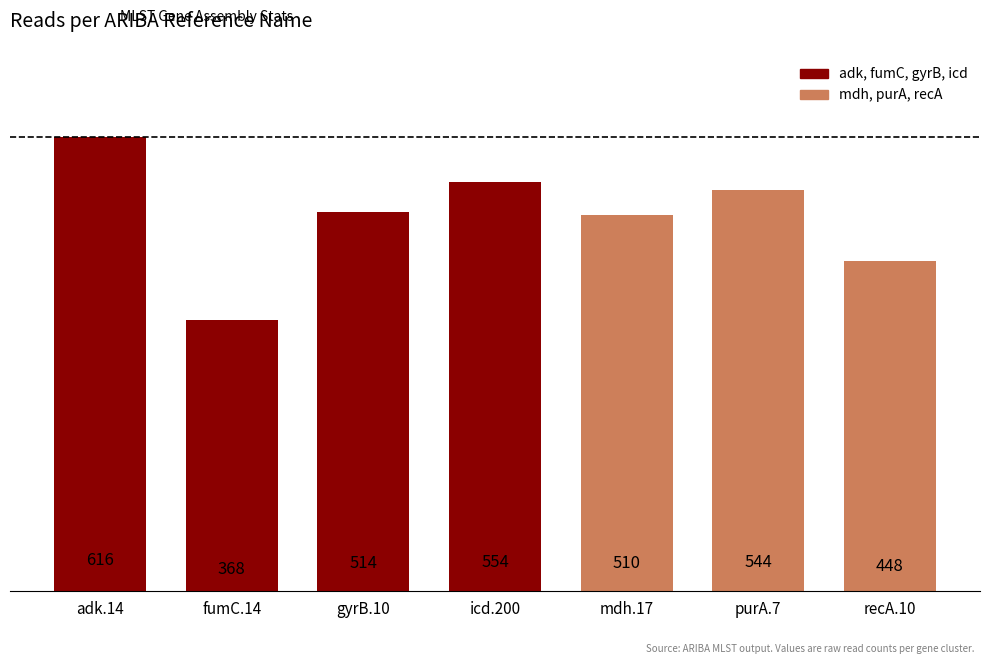

Which category has the lowest value across all series?

fumC.14